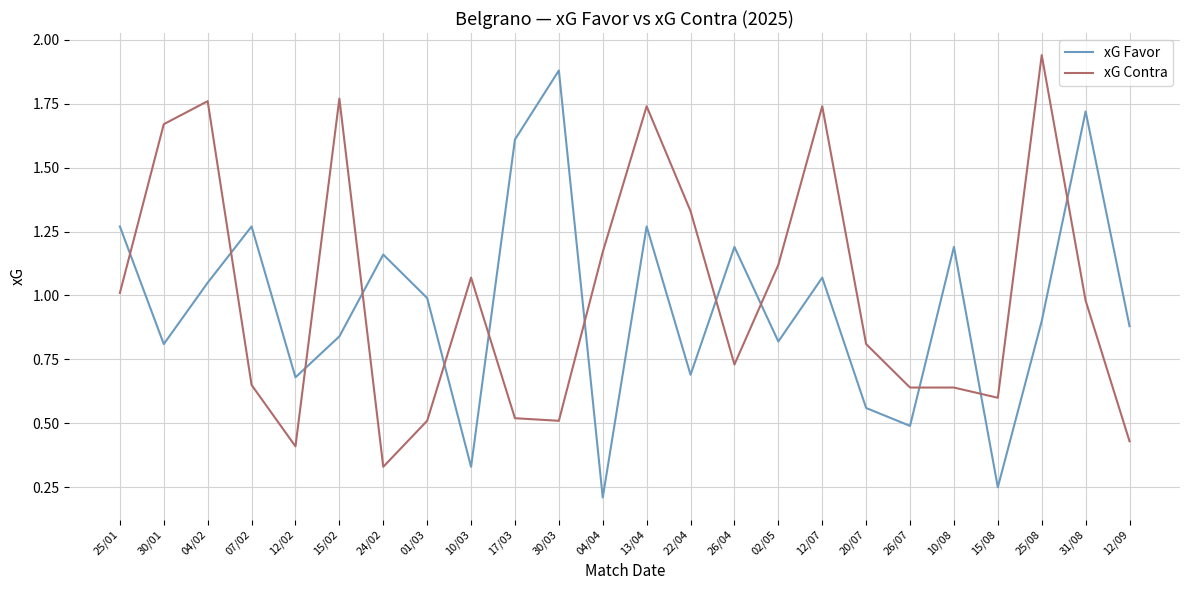

Where do xG Favor and xG Contra first cross each other?

25/01 and 30/01